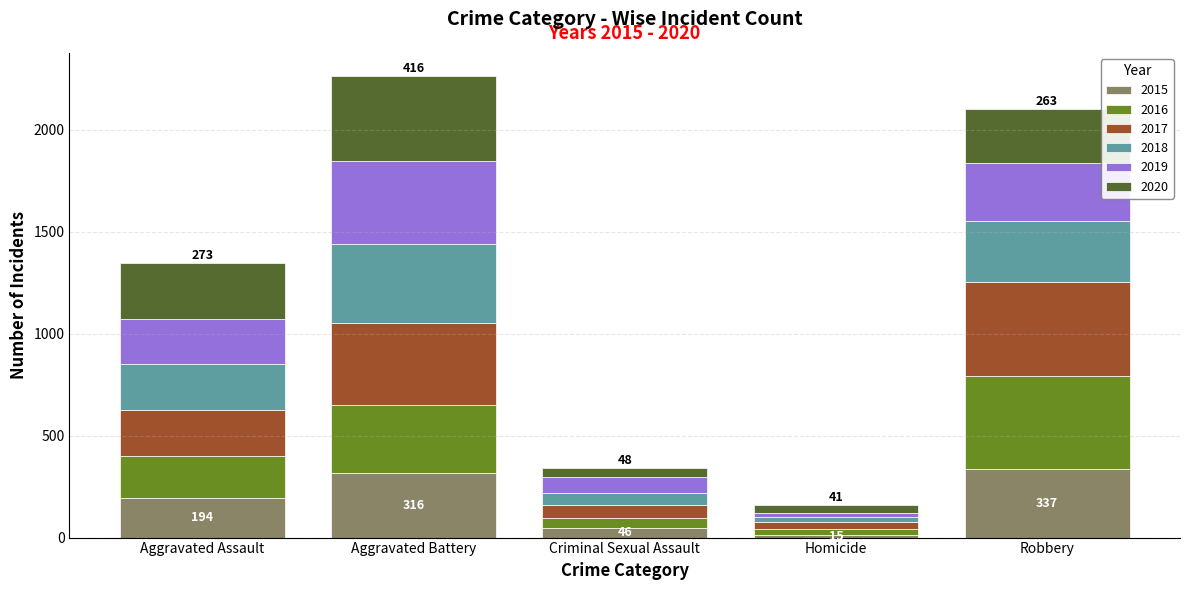

What is the maximum value for 2015?

337